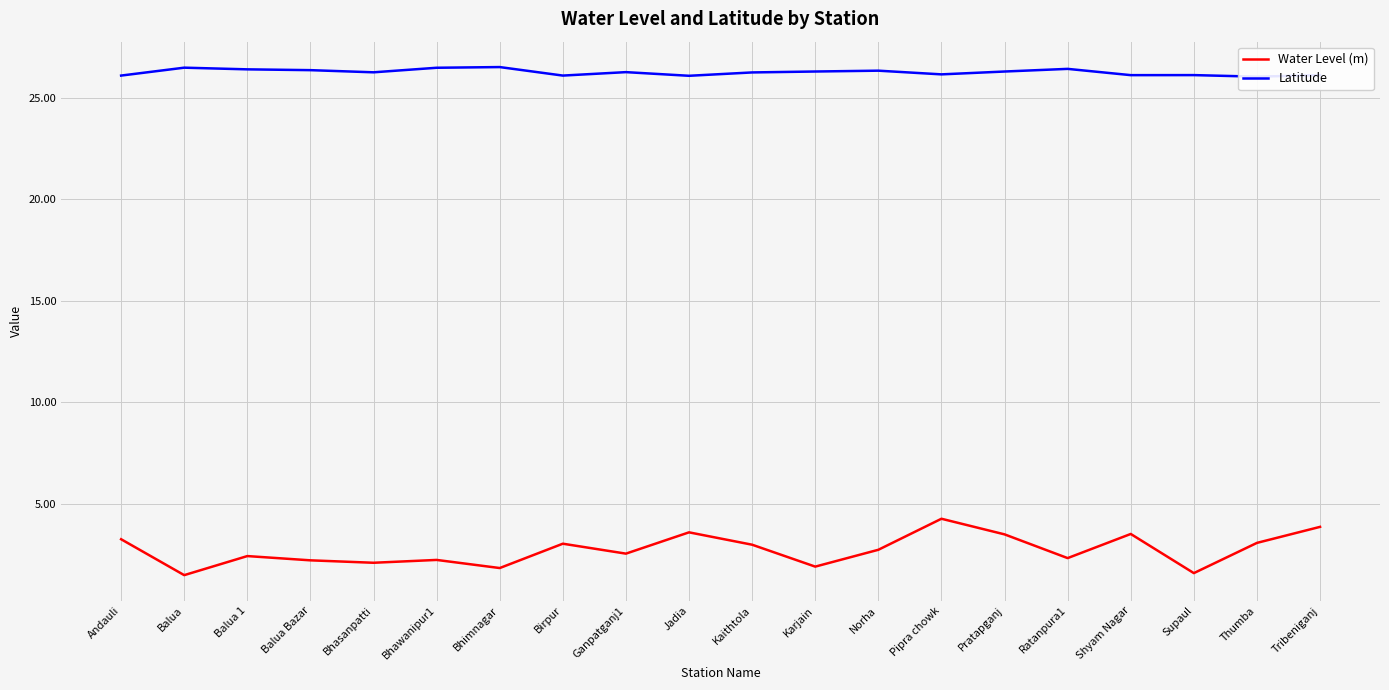

Which category has the lowest value across all series?

Balua